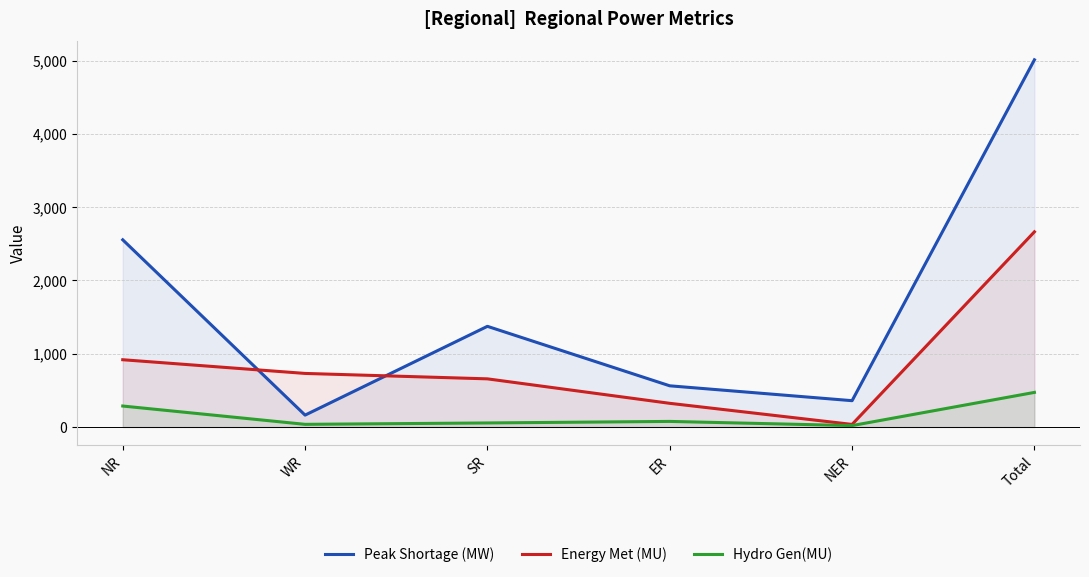

What are all the series names shown in the legend?

Peak Shortage (MW), Energy Met (MU), Hydro Gen(MU)